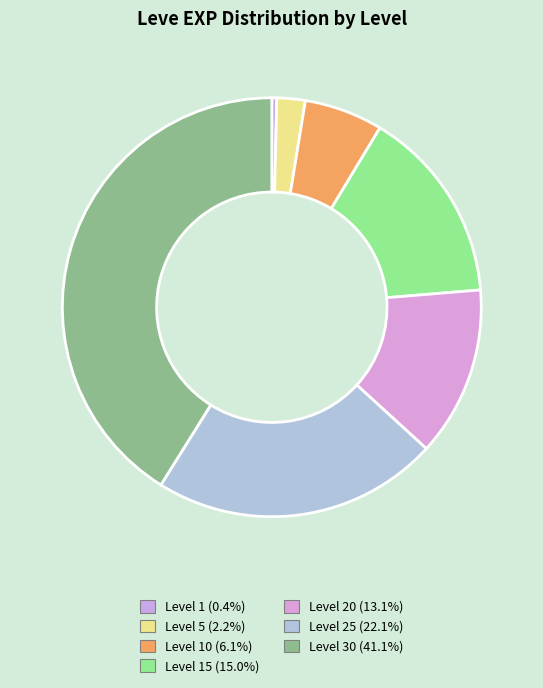

How many segments does this pie chart have?

7